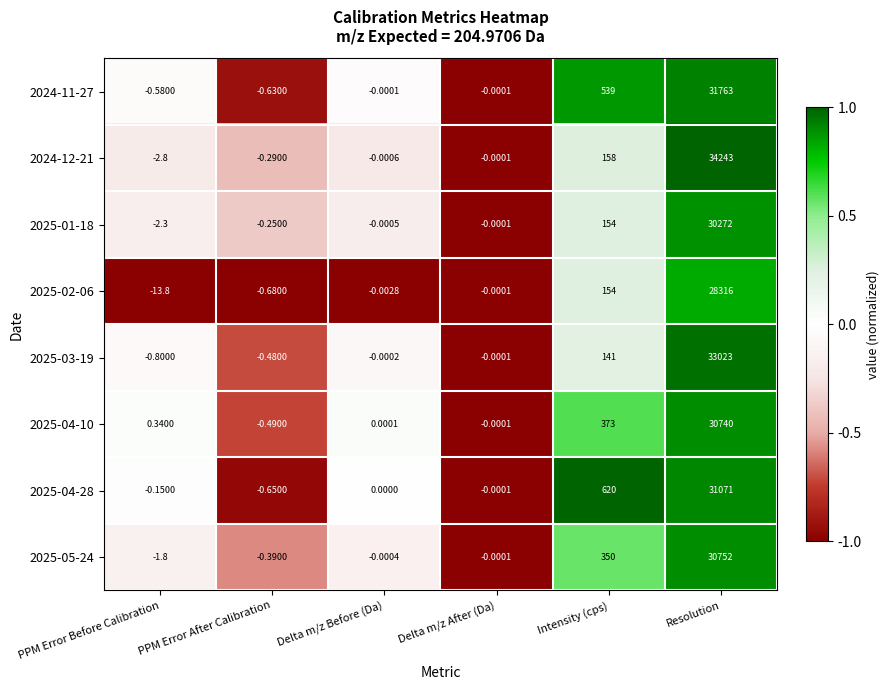

Which category has the highest value in the 2025-04-28 series?

Resolution